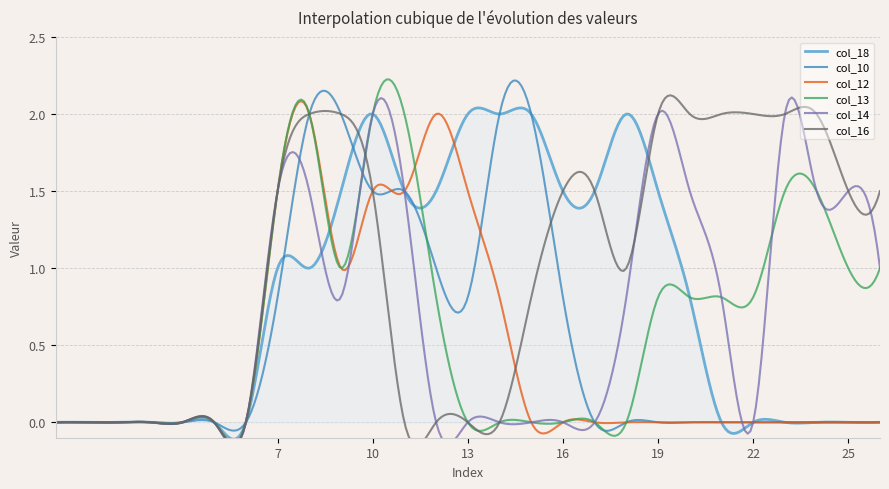

How many lines are shown in the chart?

6